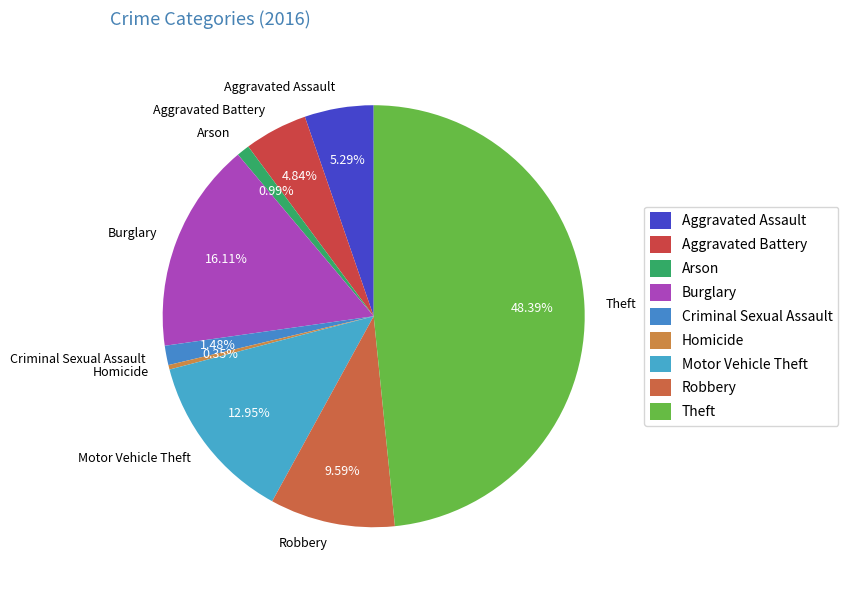

What is the ratio of the value at Robbery to the value at Motor Vehicle Theft?

0.7